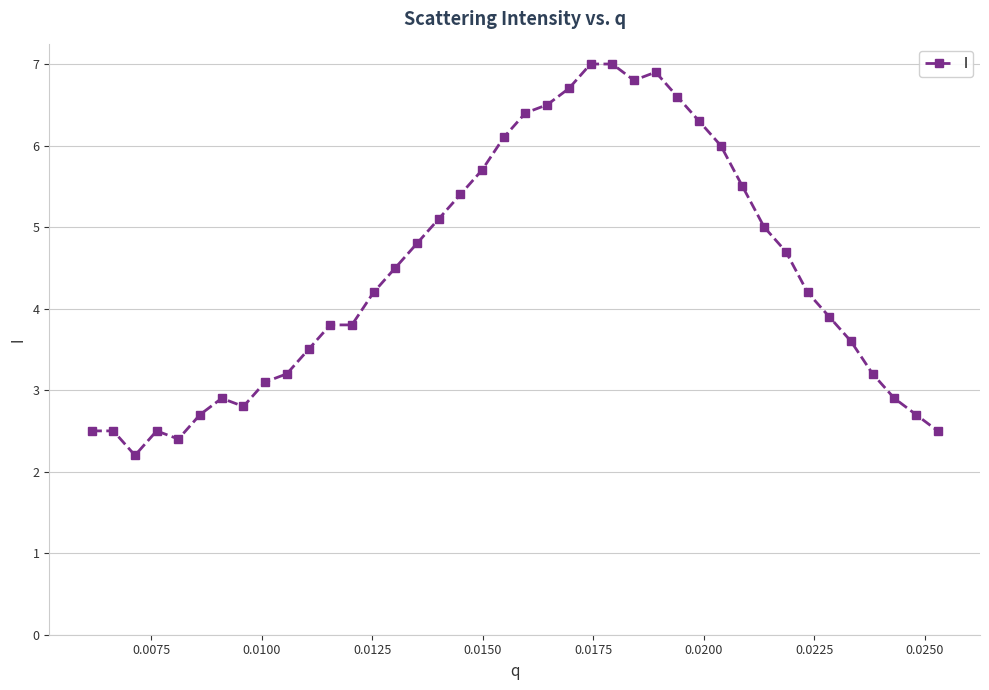

Reading right to left, extract all data points from this chart.

2.5	2.7	2.9	3.2	3.6	3.9	4.2	4.7	5.0	5.5	6.0	6.3	6.6	6.9	6.8	7.0	7.0	6.7	6.5	6.4	6.1	5.7	5.4	5.1	4.8	4.5	4.2	3.8	3.8	3.5	3.2	3.1	2.8	2.9	2.7	2.4	2.5	2.2	2.5	2.5